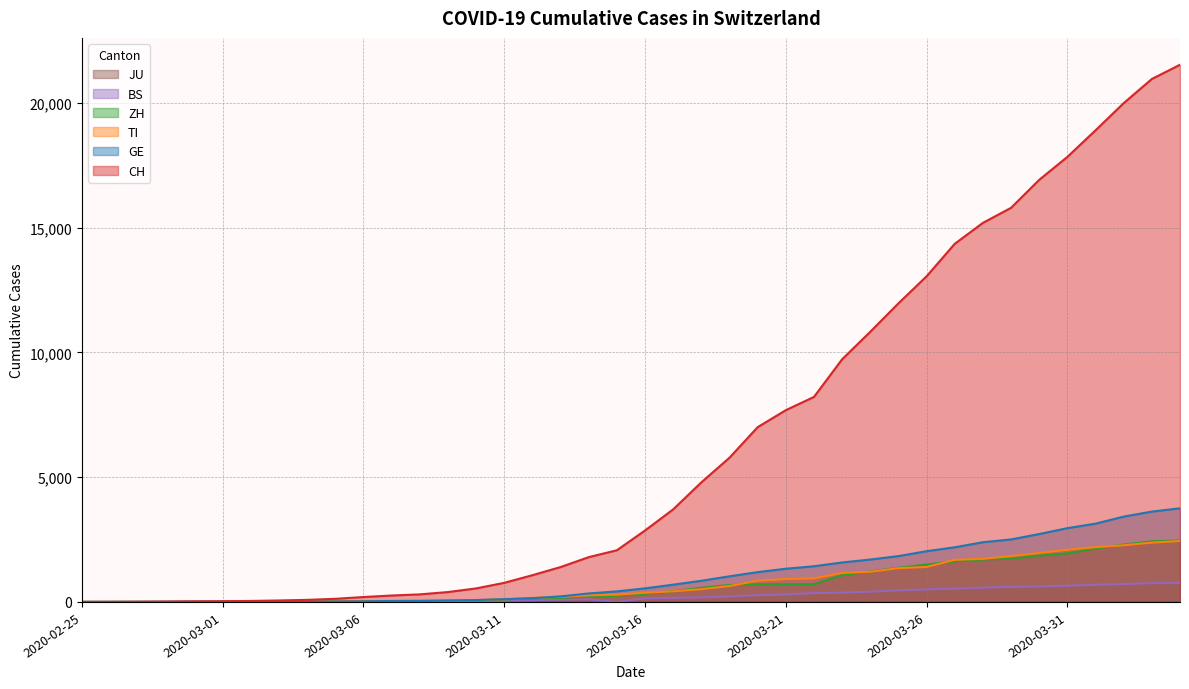

What is the difference between the highest and lowest values at 2020-03-14?

1695